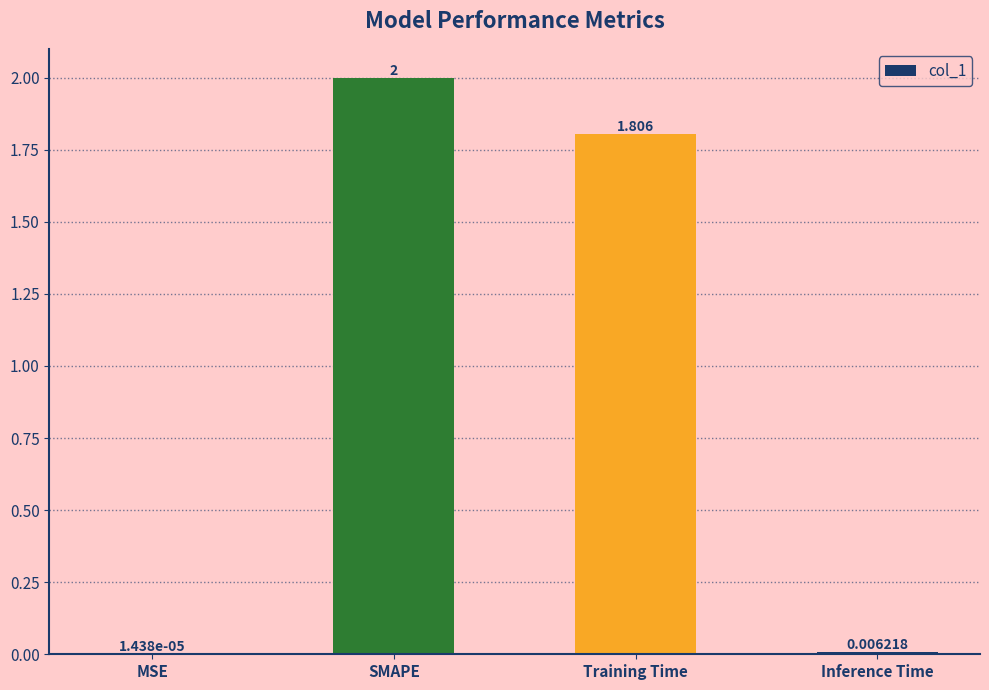

How many data points does each series have?

4